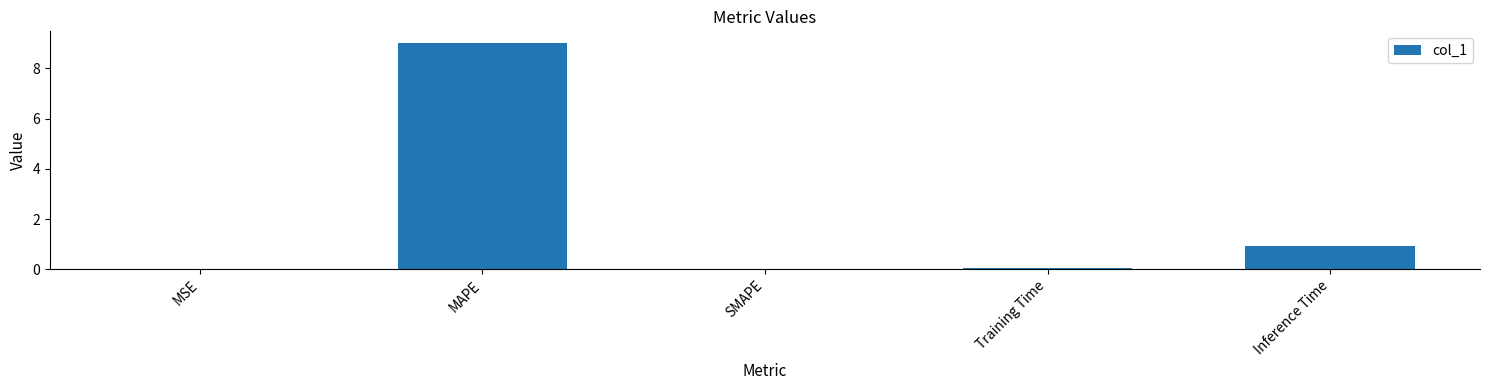

Which category has the highest value across all series?

MAPE